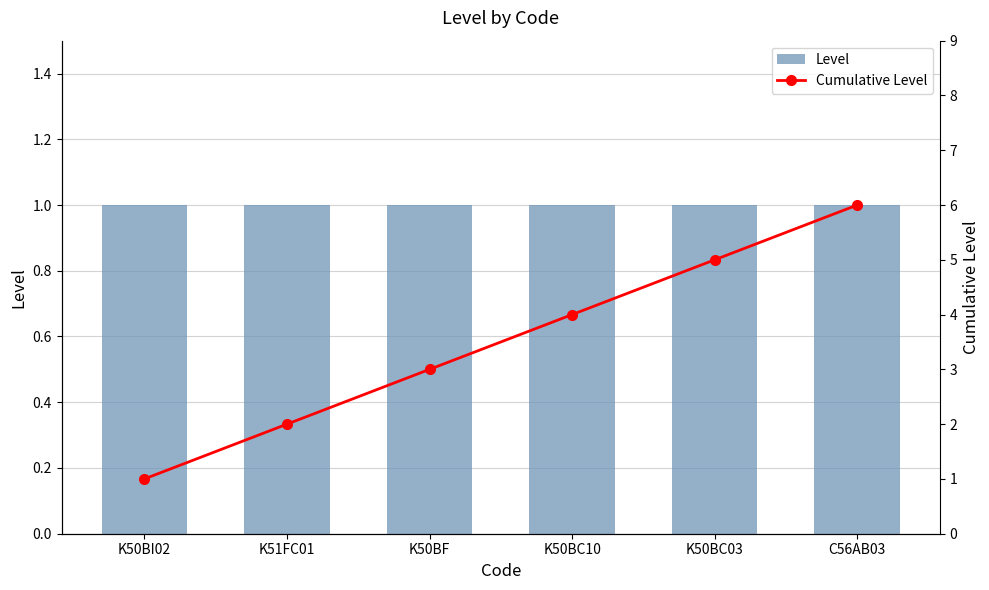

At which label does Level reach its peak?

K50BI02